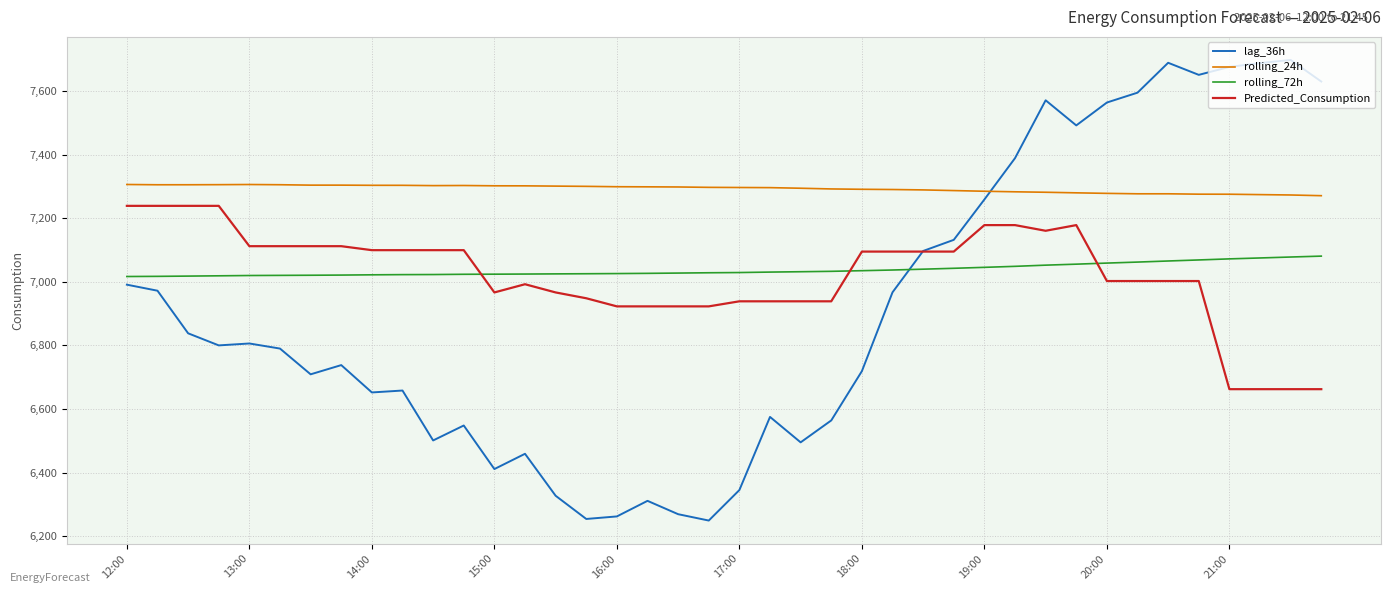

Which series has the widest spread of values?

lag_36h